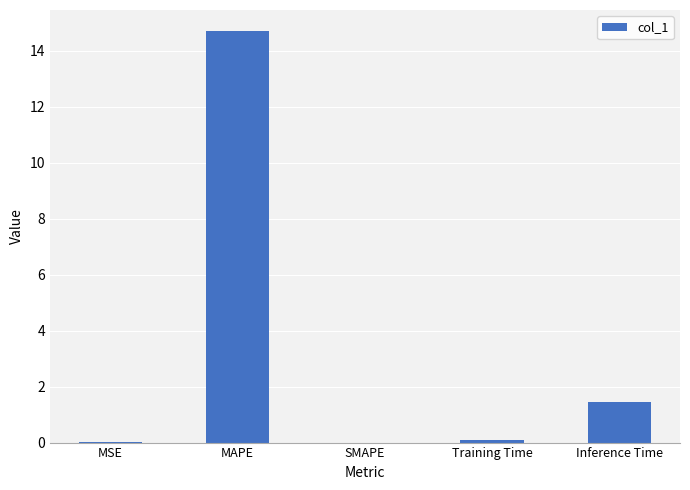

What is the maximum value shown in the chart?

14.7